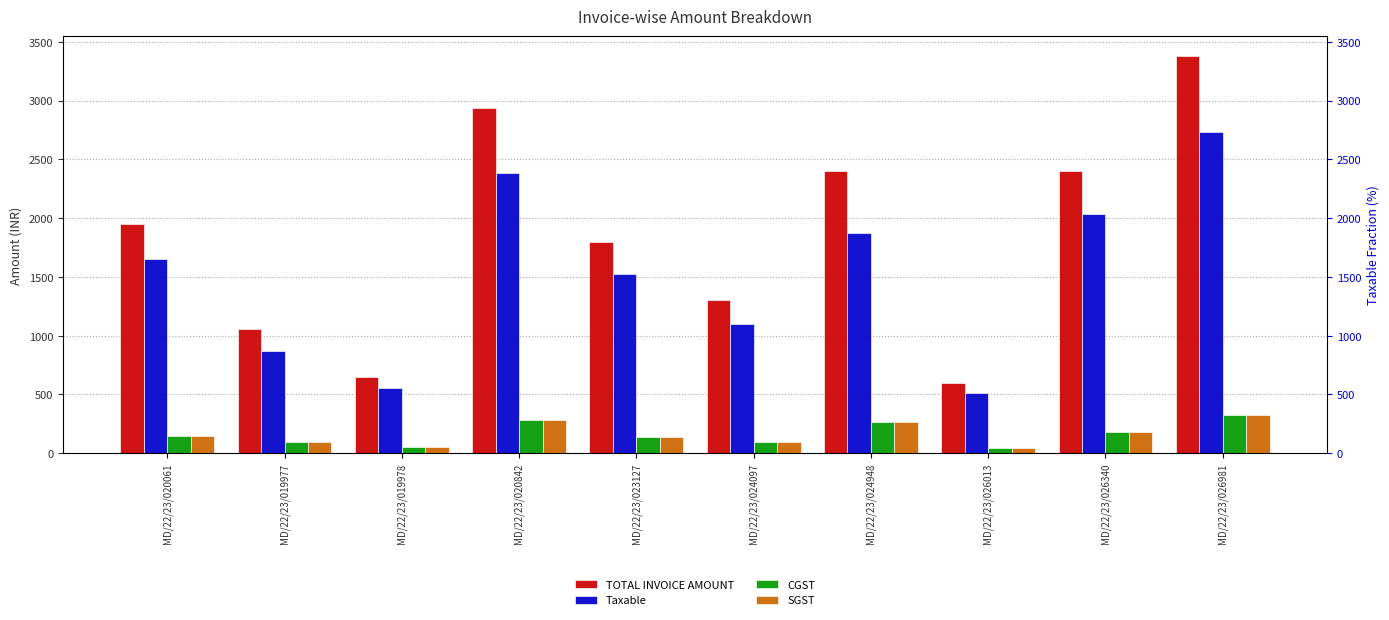

Reading left to right, what are all the values shown in this chart?

TOTAL INVOICE AMOUNT: MD/22/23/020061=1950.0	MD/22/23/019977=1060.0	MD/22/23/019978=650.0	MD/22/23/020842=2940.0	MD/22/23/023127=1800.0	MD/22/23/024097=1300.0	MD/22/23/024948=2400.0	MD/22/23/026013=600.0	MD/22/23/026340=2400.0	MD/22/23/026981=3380.0
Taxable: MD/22/23/020061=1652.5	MD/22/23/019977=871.2	MD/22/23/019978=550.9	MD/22/23/020842=2382.9	MD/22/23/023127=1525.4	MD/22/23/024097=1101.7	MD/22/23/024948=1875.0	MD/22/23/026013=508.5	MD/22/23/026340=2033.9	MD/22/23/026981=2732.0
CGST: MD/22/23/020061=148.7	MD/22/23/019977=94.4	MD/22/23/019978=49.6	MD/22/23/020842=278.5	MD/22/23/023127=137.3	MD/22/23/024097=99.2	MD/22/23/024948=262.5	MD/22/23/026013=45.8	MD/22/23/026340=183.1	MD/22/23/026981=324.0
SGST: MD/22/23/020061=148.7	MD/22/23/019977=94.4	MD/22/23/019978=49.6	MD/22/23/020842=278.5	MD/22/23/023127=137.3	MD/22/23/024097=99.2	MD/22/23/024948=262.5	MD/22/23/026013=45.8	MD/22/23/026340=183.1	MD/22/23/026981=324.0